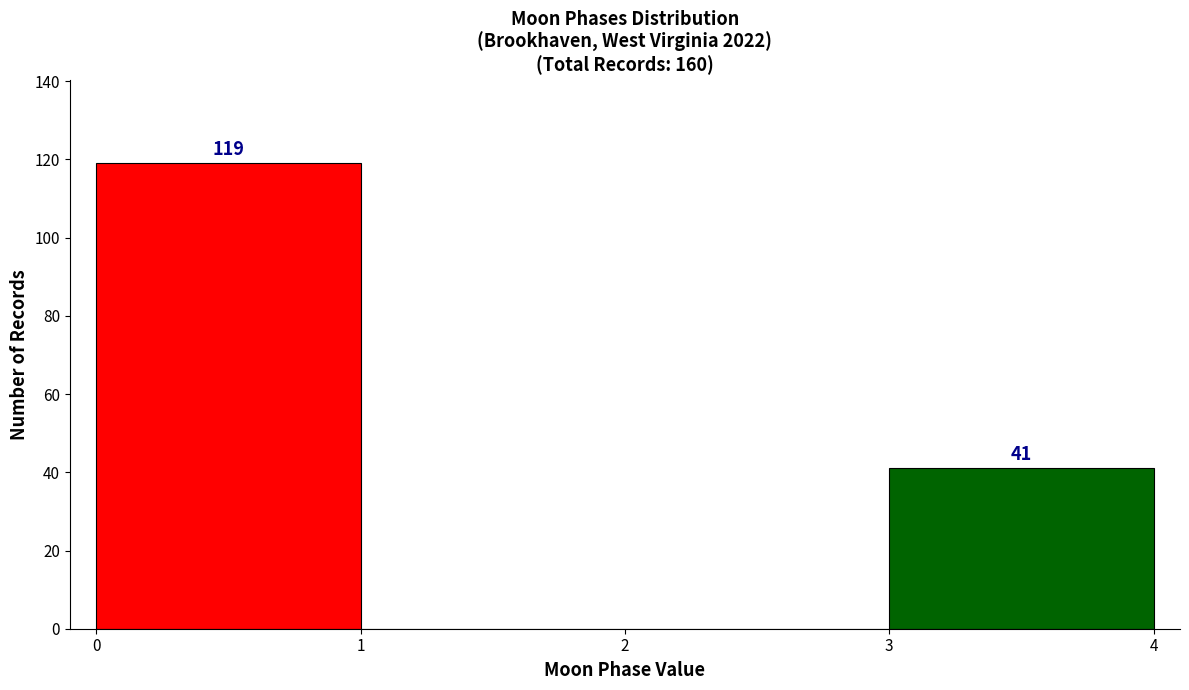

Which range on the x-axis has the tallest bar?

0 to 1